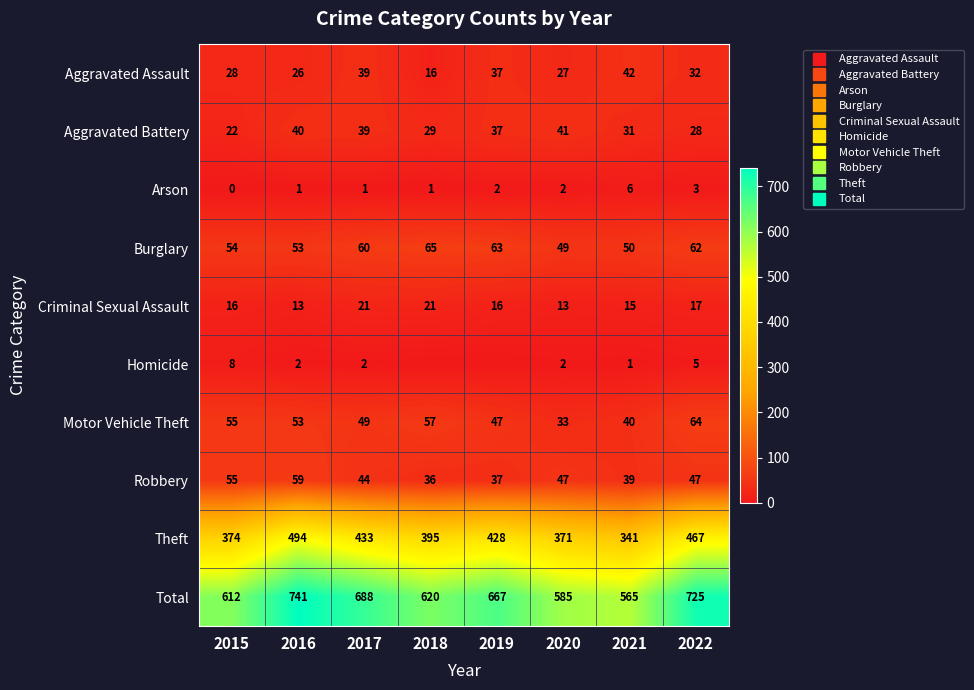

List the labels in order of Theft value, smallest first.

2021, 2020, 2015, 2018, 2019, 2017, 2022, 2016